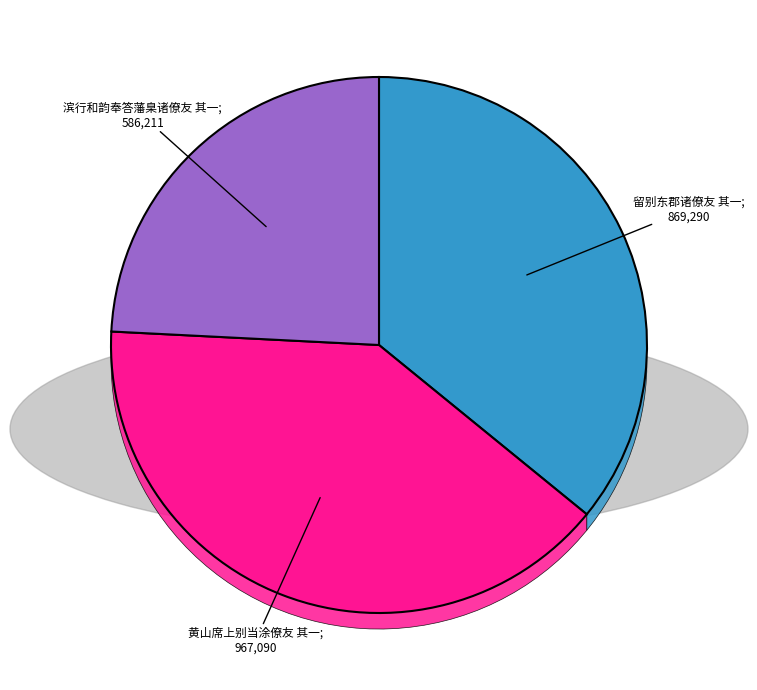

Does 黄山席上别当涂僚友 其一 represent more than half of the total?

No